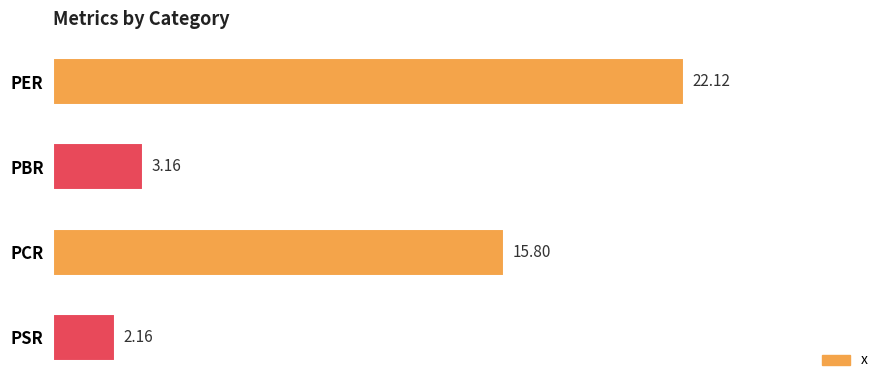

Between PSR and PCR, which is larger?

PCR